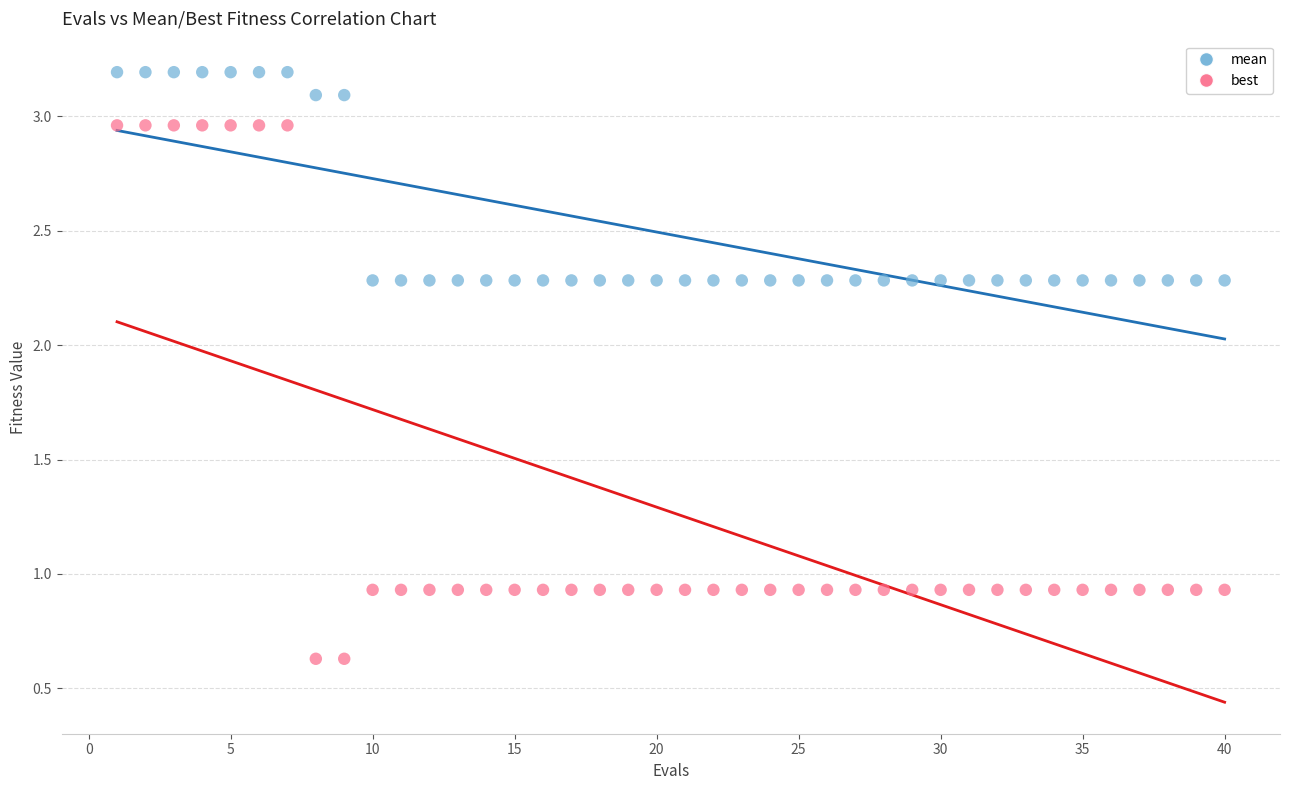

Which series reaches the minimum Y coordinate?

best